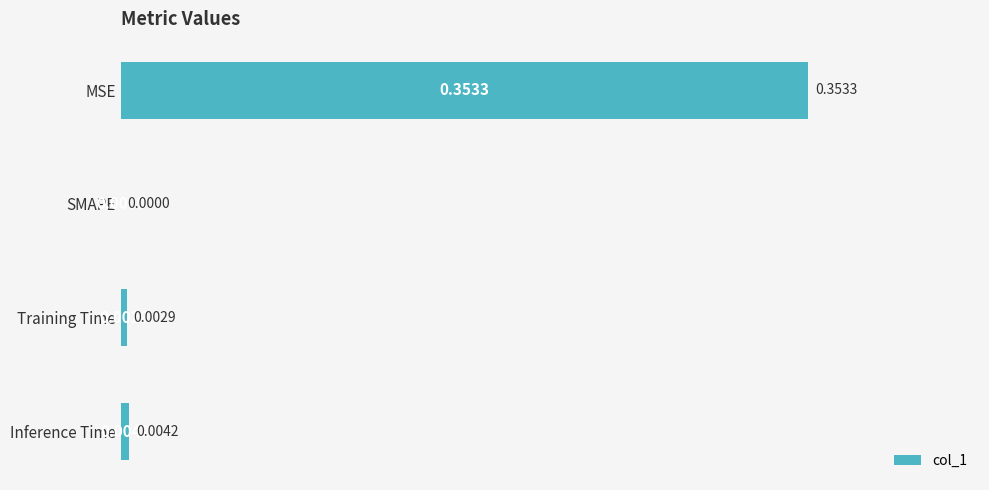

At which category does the chart reach its peak across all series?

MSE